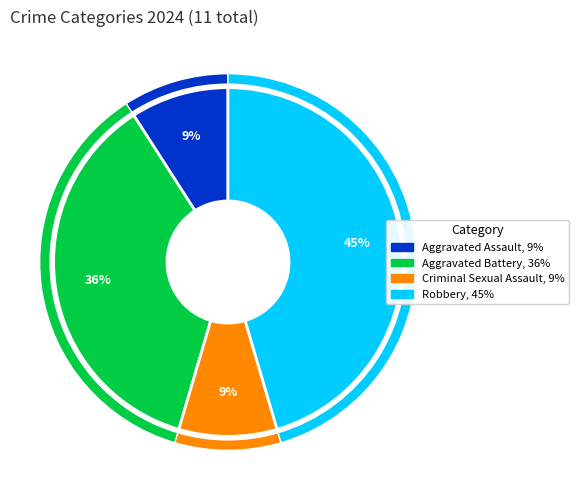

Count the number of slices in the pie.

4